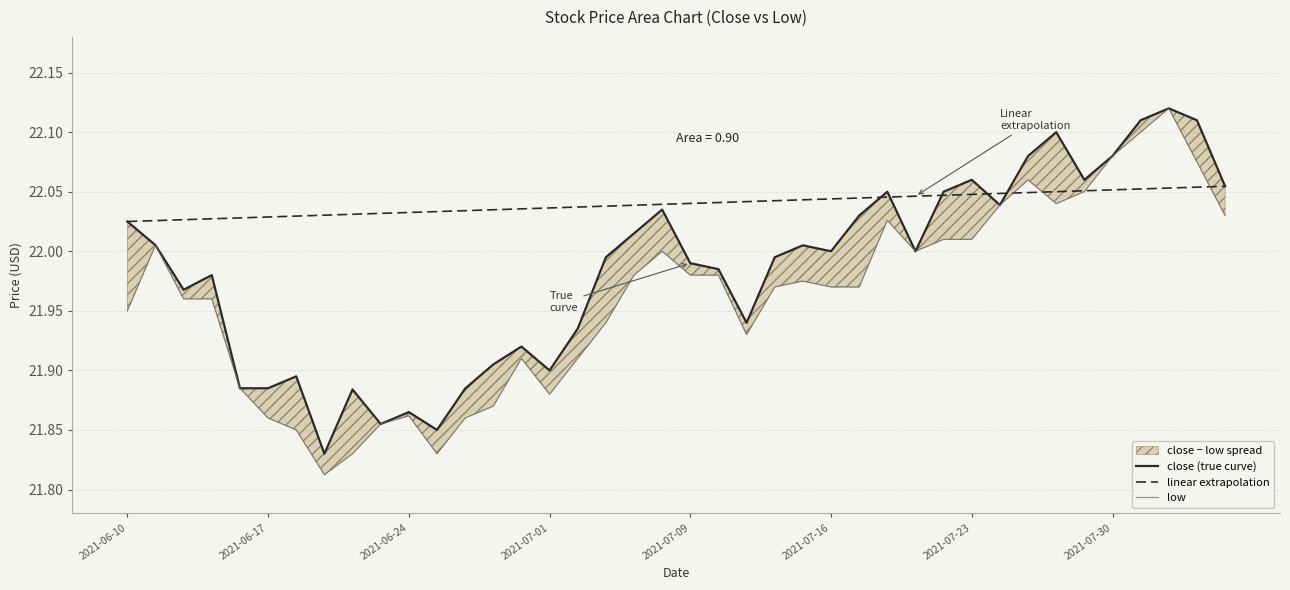

Which series changed the most between 12 and 19?

close (true curve)